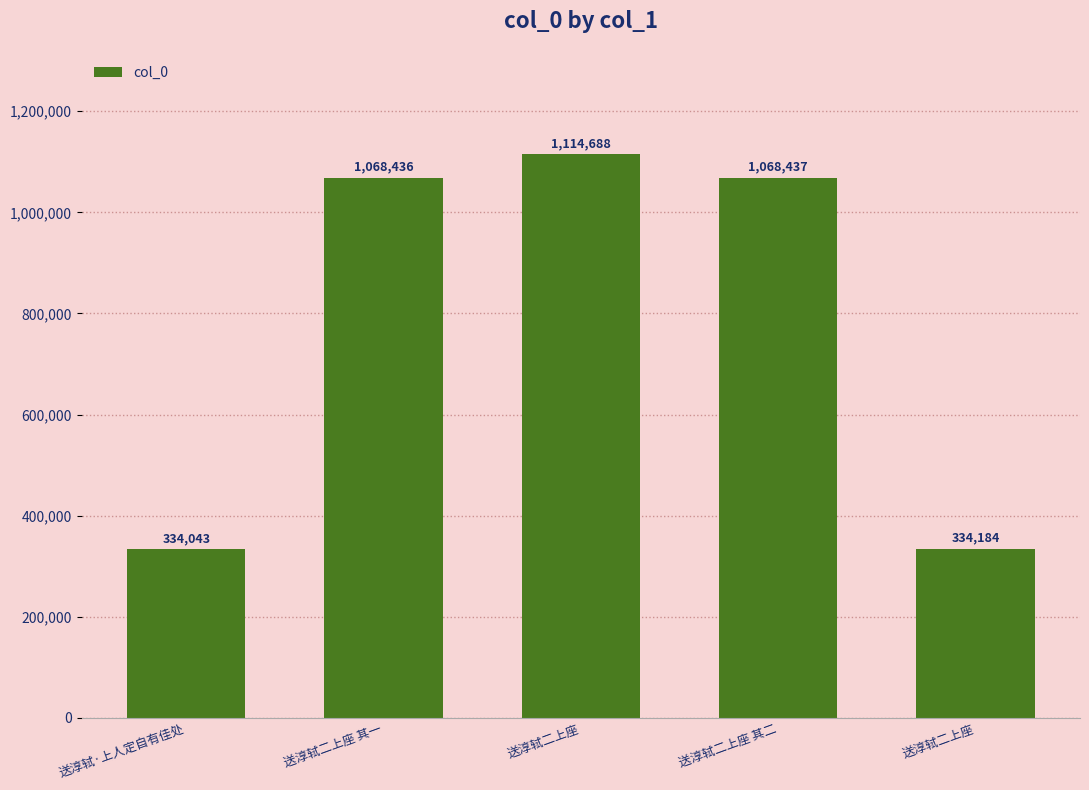

What is the value of the 1st bar from the left?

334043